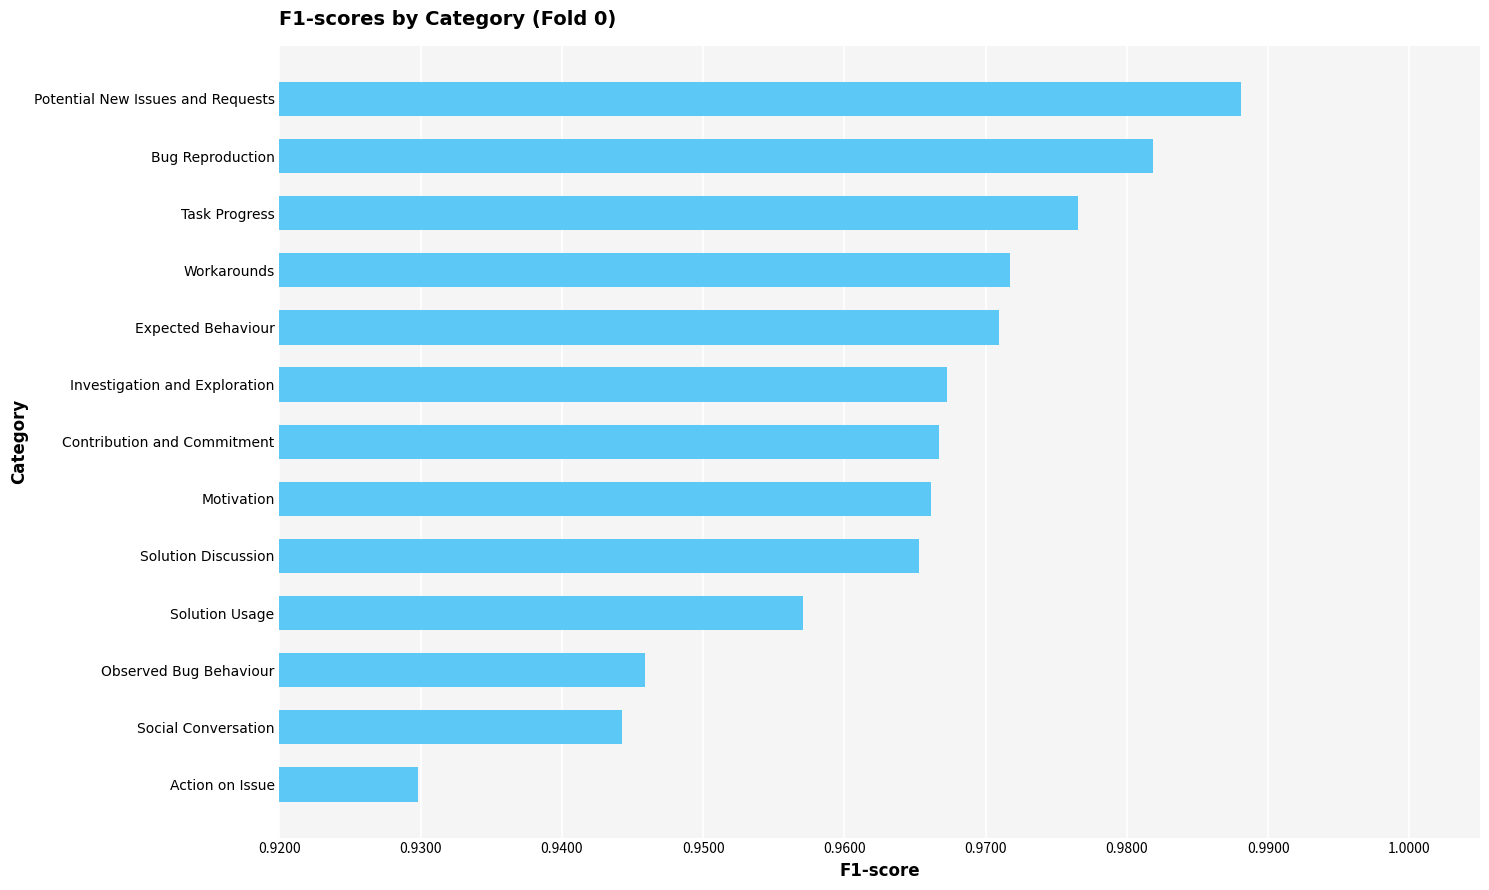

What is the difference between the maximum and minimum values?

0.1